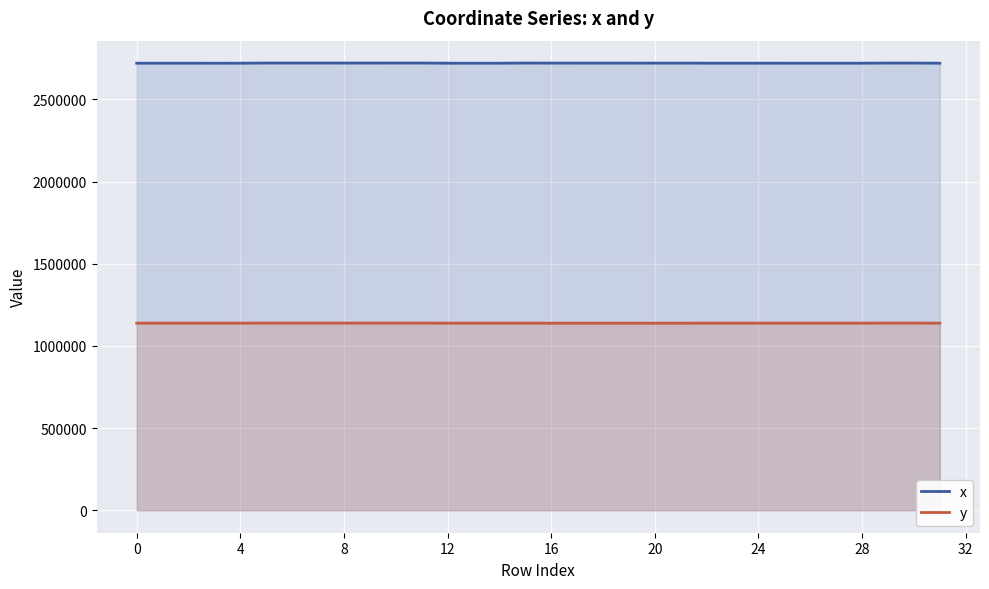

True or false: y has a value of 1138685.9 at 13.

True